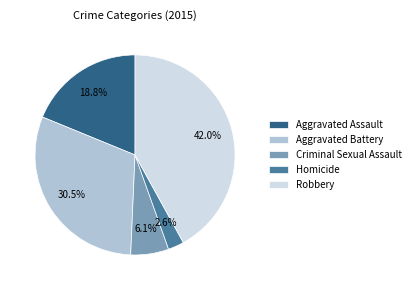

Combined, what portion of the pie is Homicide and Aggravated Battery?

33.1%